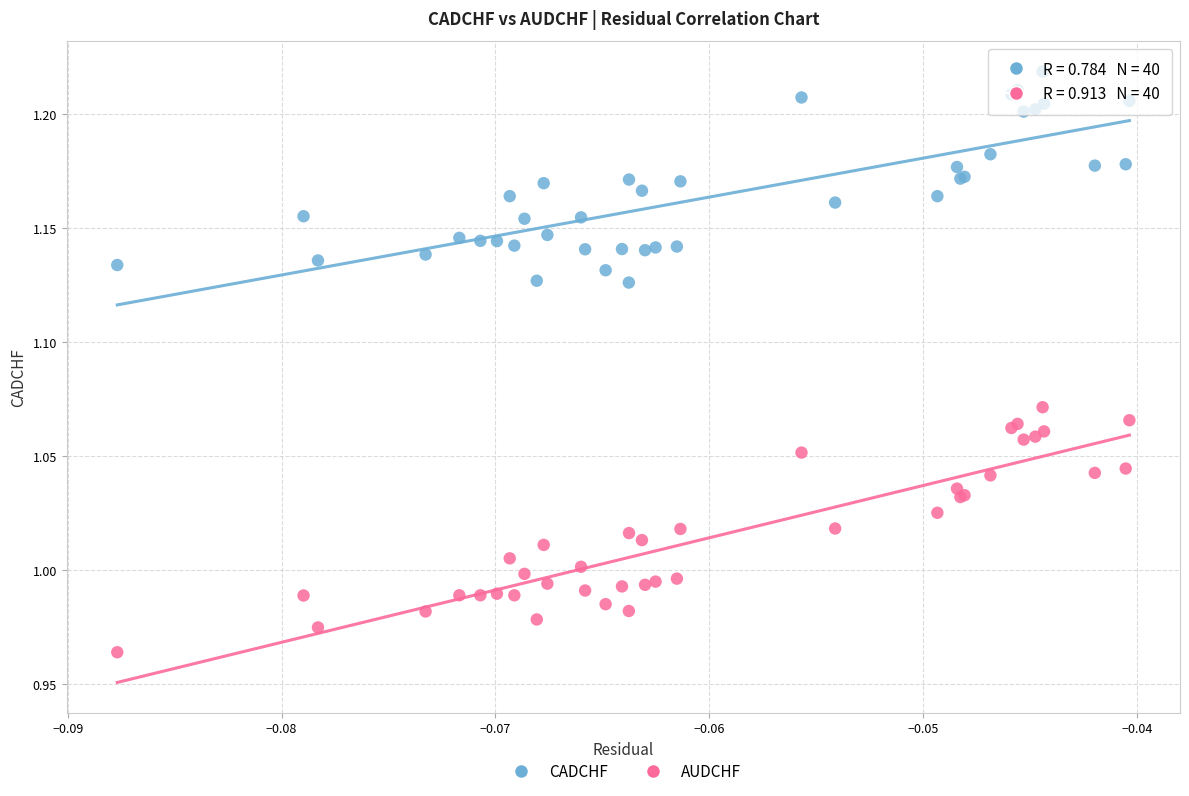

What are all the series names shown in the legend?

CADCHF, AUDCHF